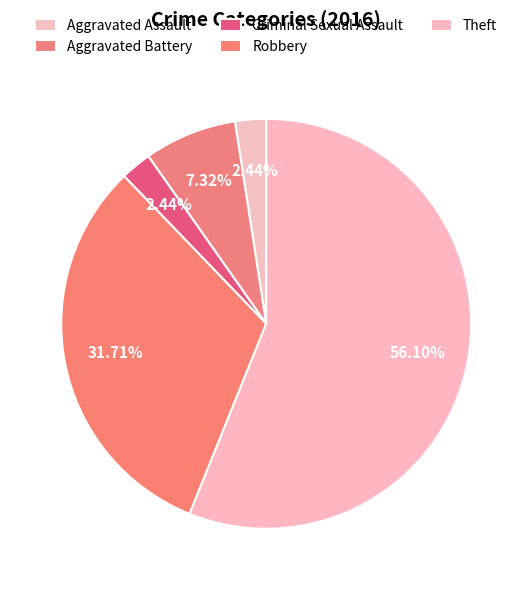

Is there a majority slice in this chart?

Yes